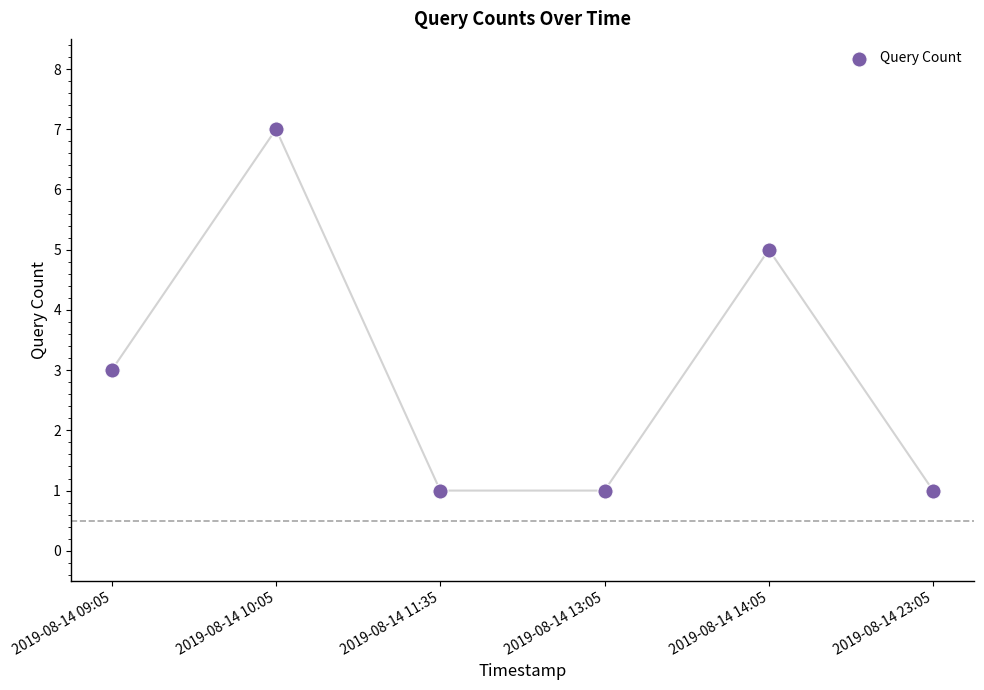

What is the average Y value?

3